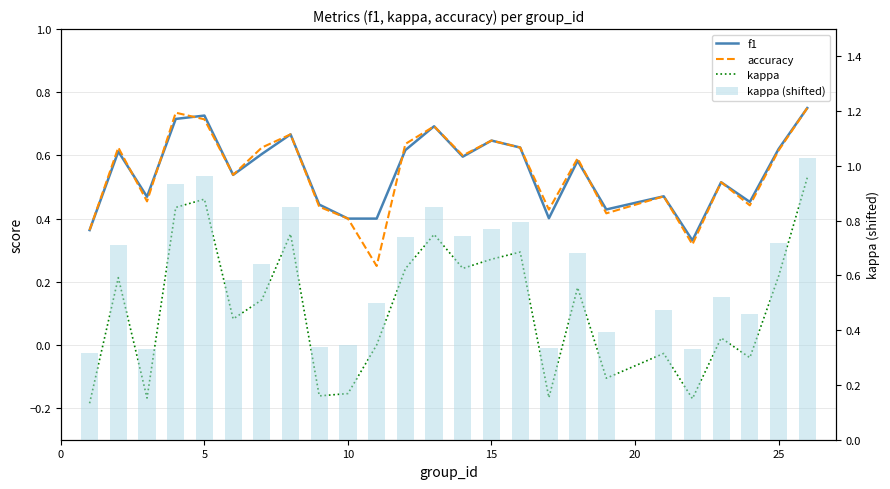

What is the value of the accuracy bar at the 20th from the left?

0.5